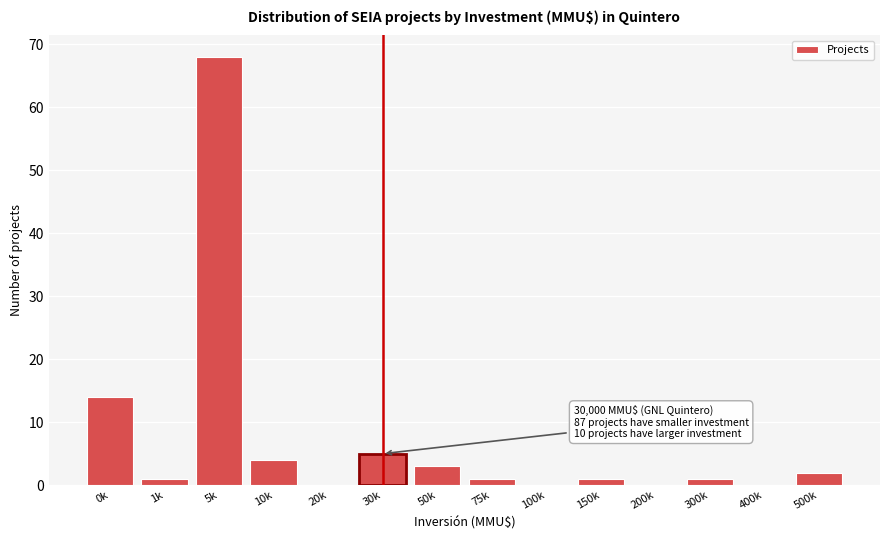

Reading left to right, extract all data points from this chart.

0k=14	1k=1	5k=68	10k=4	20k=0	30k=5	50k=3	75k=1	100k=0	150k=1	200k=0	300k=1	400k=0	500k=2